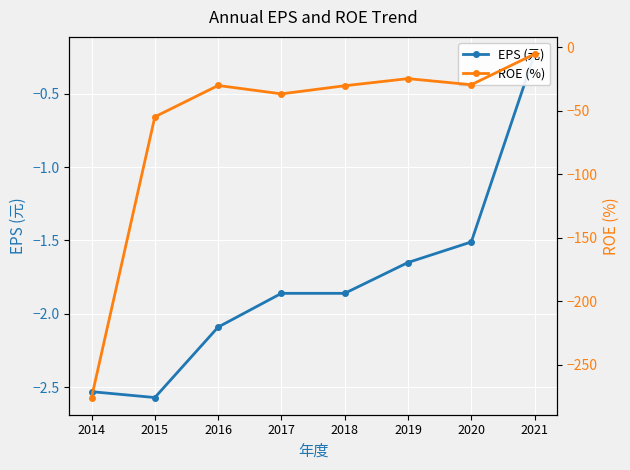

Count the number of data series in this chart.

2